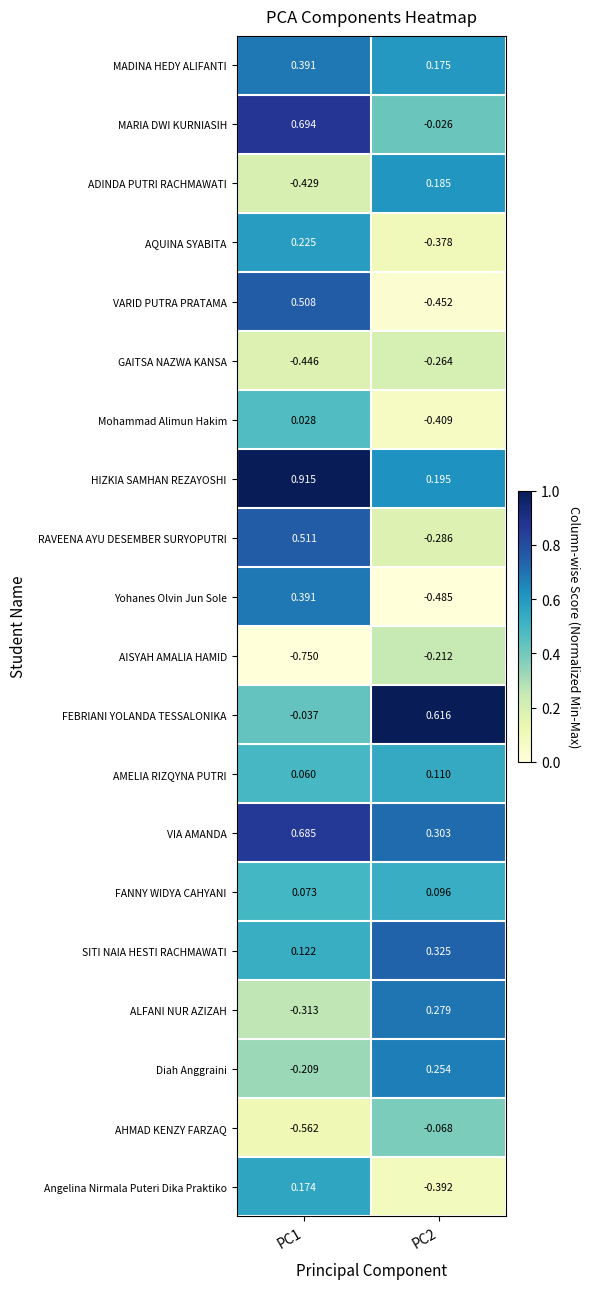

At PC2, list the series in order from largest to smallest.

FEBRIANI YOLANDA TESSALONIKA, SITI NAIA HESTI RACHMAWATI, VIA AMANDA, ALFANI NUR AZIZAH, Diah Anggraini, HIZKIA SAMHAN REZAYOSHI, ADINDA PUTRI RACHMAWATI, MADINA HEDY ALIFANTI, AMELIA RIZQYNA PUTRI, FANNY WIDYA CAHYANI, MARIA DWI KURNIASIH, AHMAD KENZY FARZAQ, AISYAH AMALIA HAMID, GAITSA NAZWA KANSA, RAVEENA AYU DESEMBER SURYOPUTRI, AQUINA SYABITA, Angelina Nirmala Puteri Dika Praktiko, Mohammad Alimun Hakim, VARID PUTRA PRATAMA, Yohanes Olvin Jun Sole